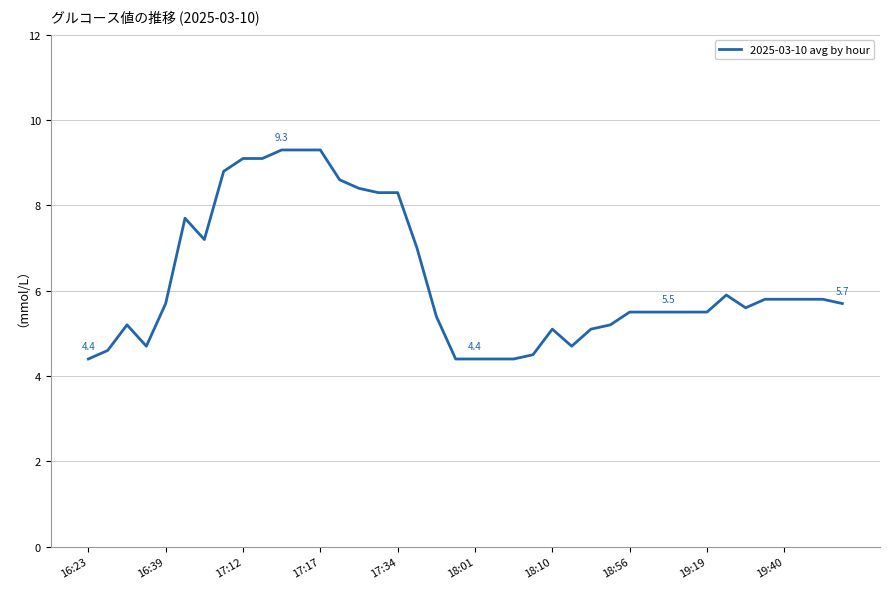

What is the difference between the maximum and minimum values?

4.9